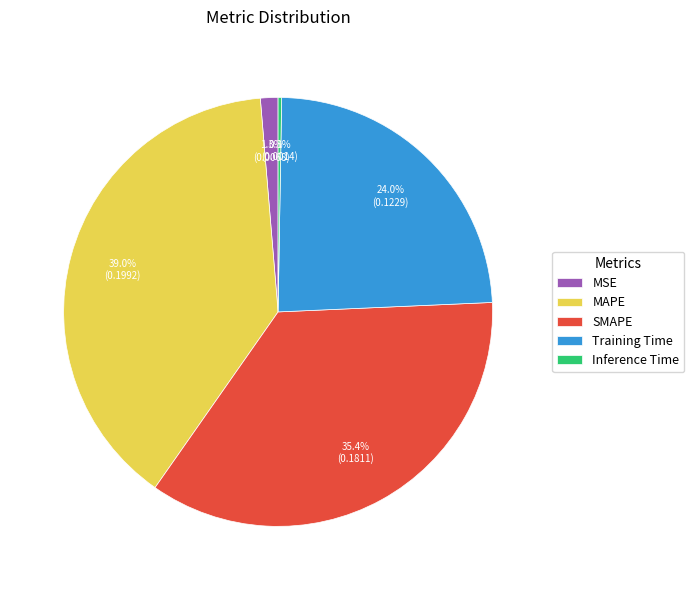

Is there any slice that represents more than half of the pie?

No